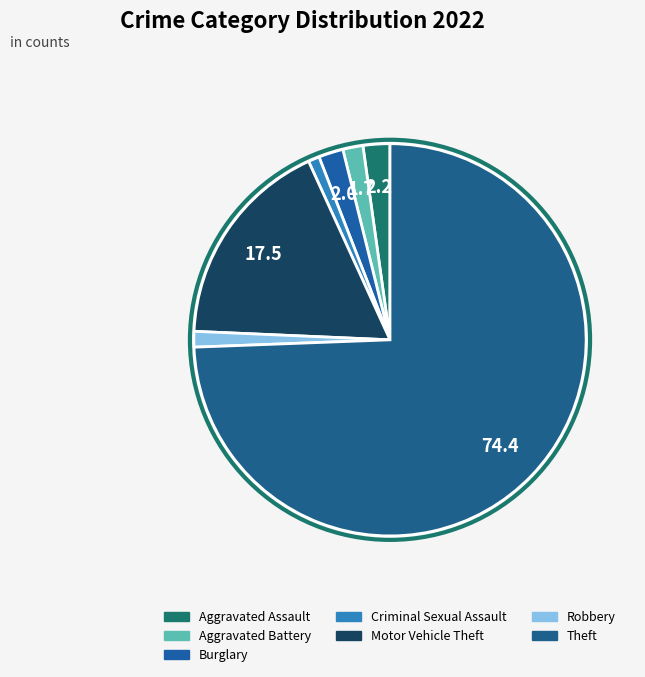

The Aggravated Assault slice represents 2% of the pie. True or false?

True